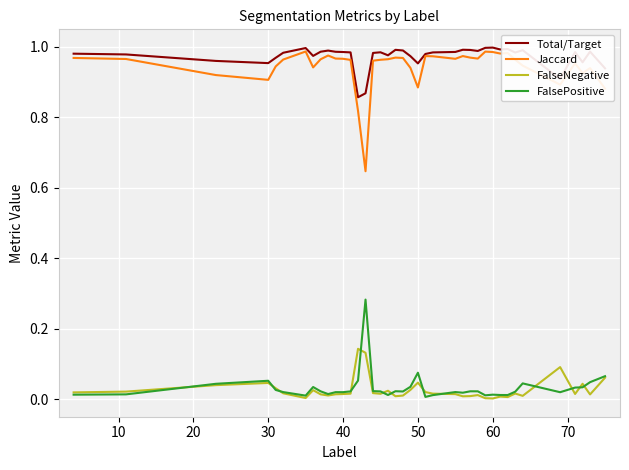

Does the chart have visible grid lines?

Yes